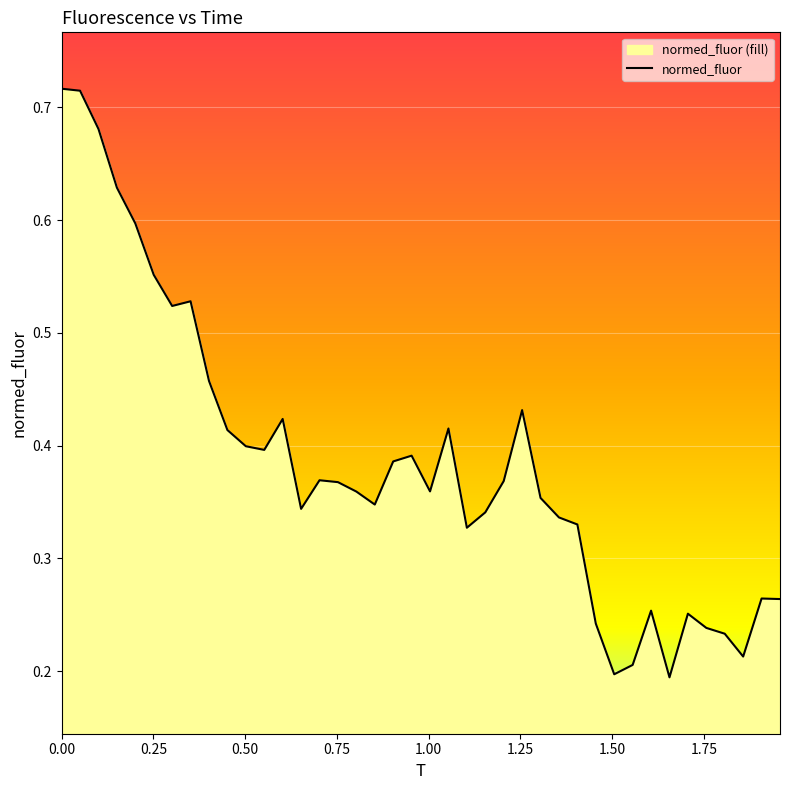

True or false: the data shows 0.5 at 38.

False